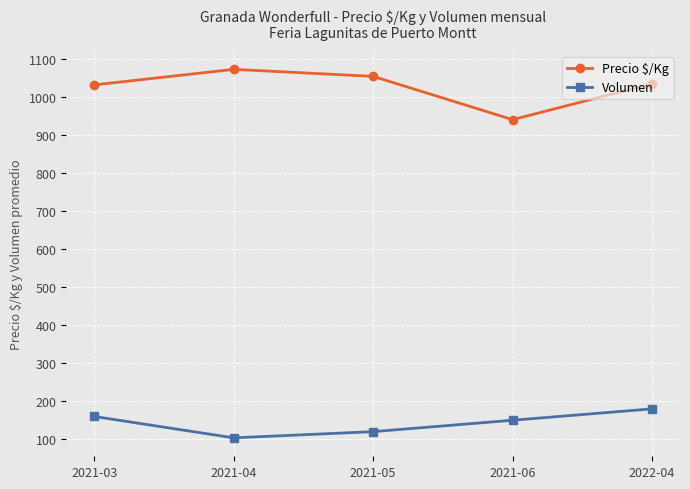

What are all the series names shown in the legend?

Precio $/Kg, Volumen